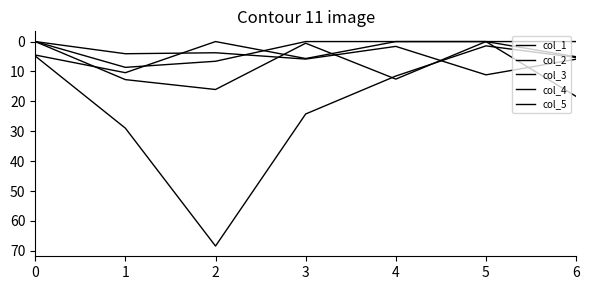

How many lines are shown in the chart?

5